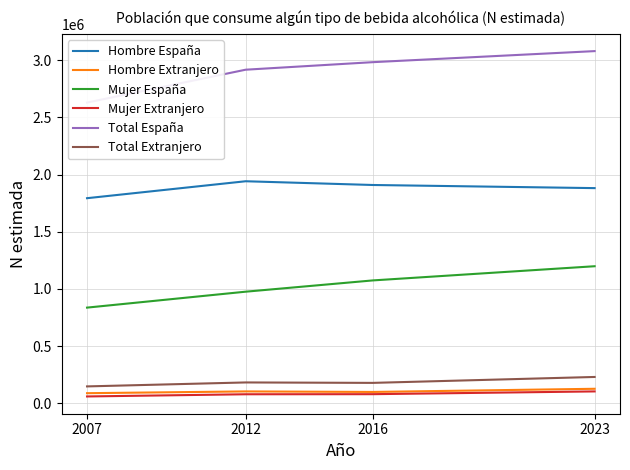

True or false: Mujer Extranjero and Hombre Extranjero cross at least once.

False